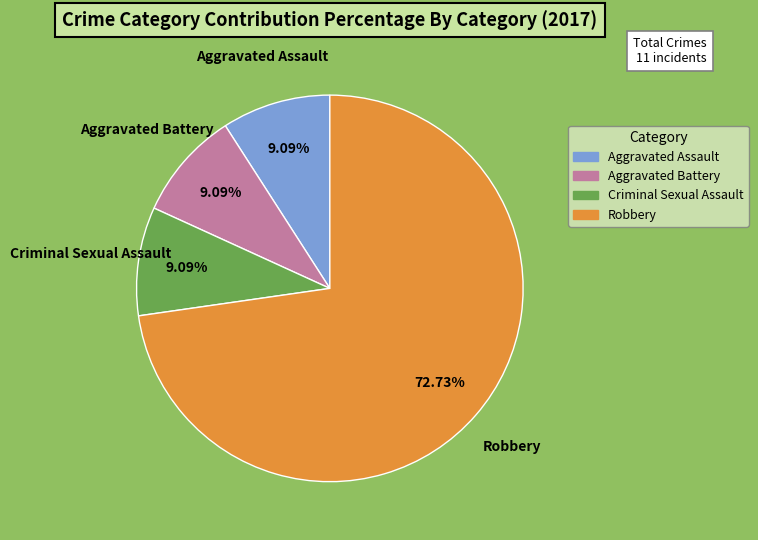

What percentage do Aggravated Assault and Criminal Sexual Assault together represent?

18.2%